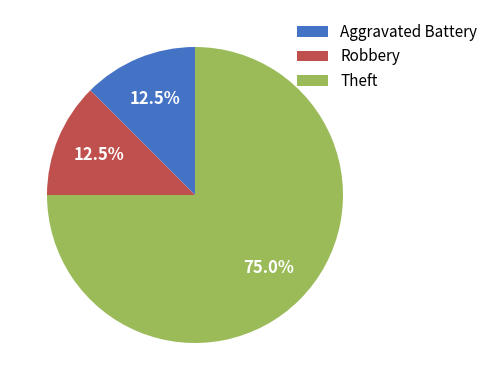

What is the total percentage of Robbery and Aggravated Battery?

25.0%